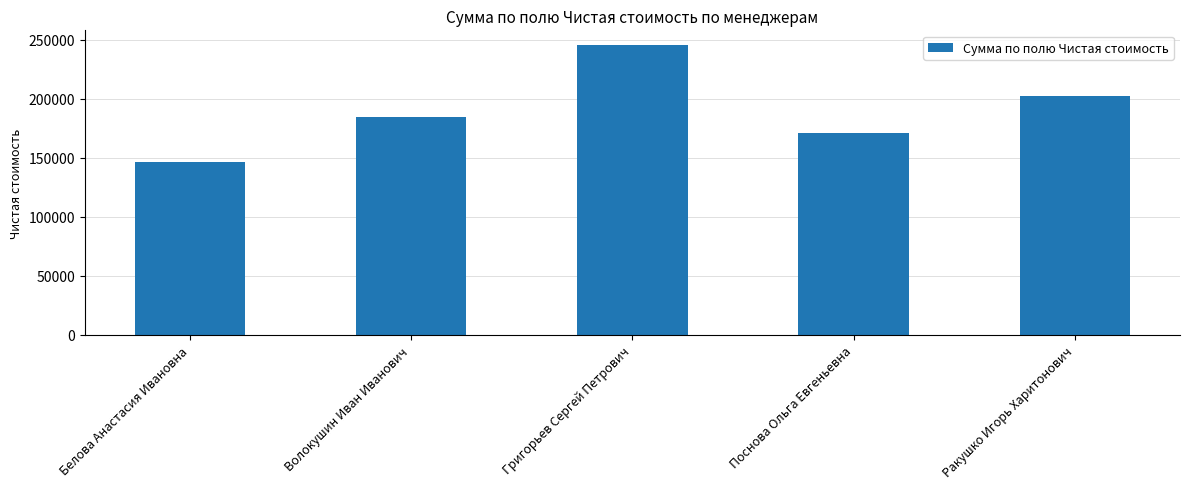

True or false: the data shows 146227 at Белова Анастасия Ивановна.

True